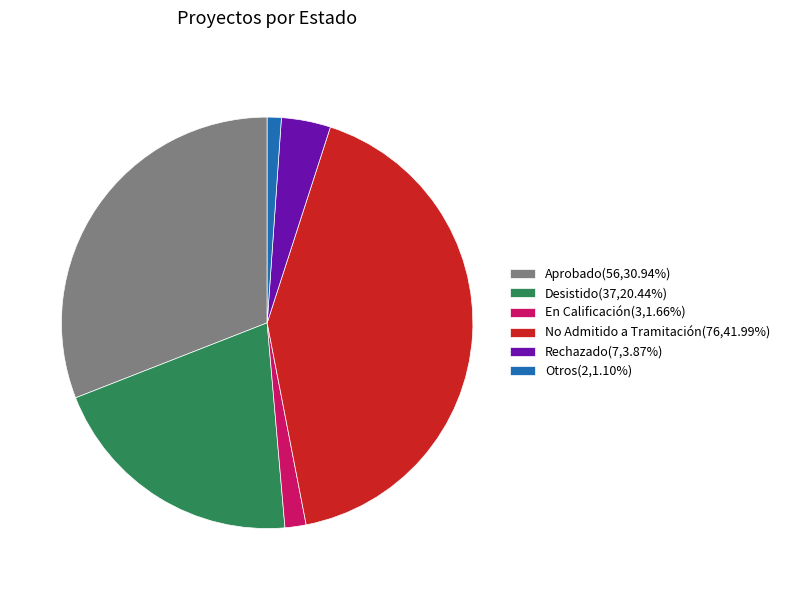

What is the ratio of the value at Desistido(37,20.44%) to the value at Rechazado(7,3.87%)?

5.3